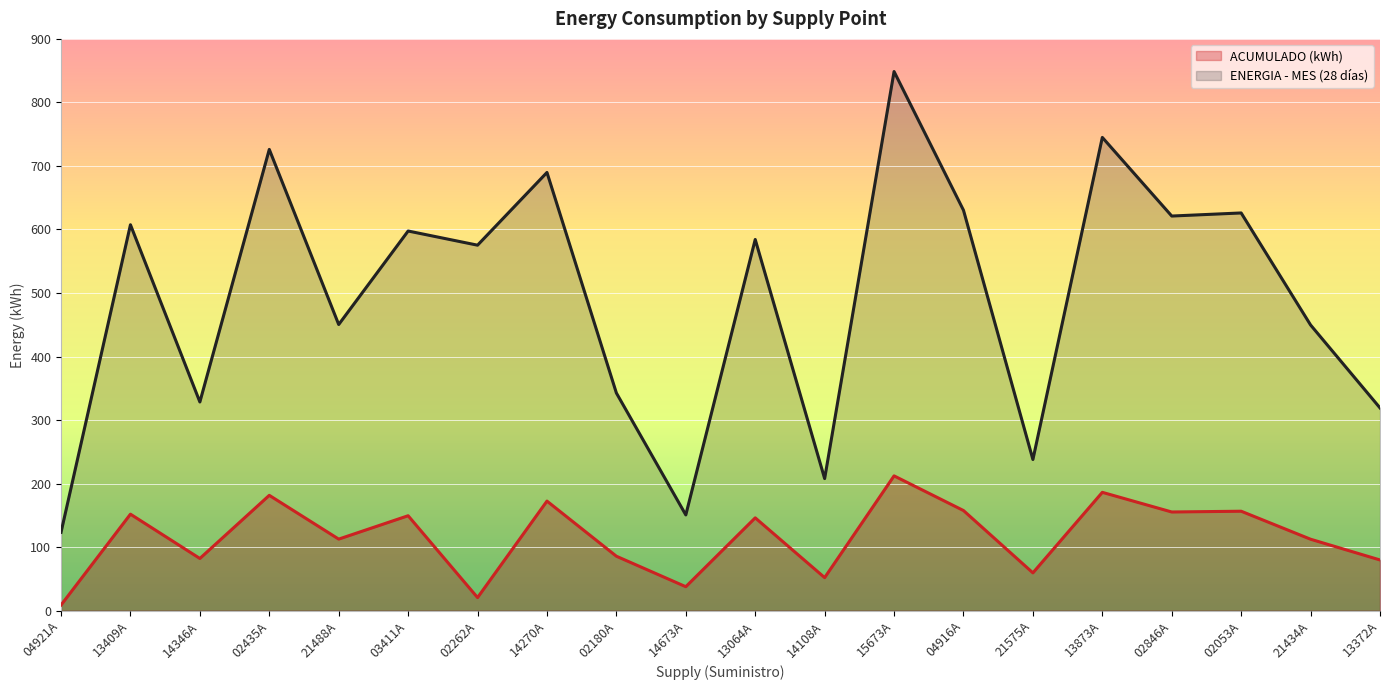

Does the chart display data point markers on the line(s)?

No